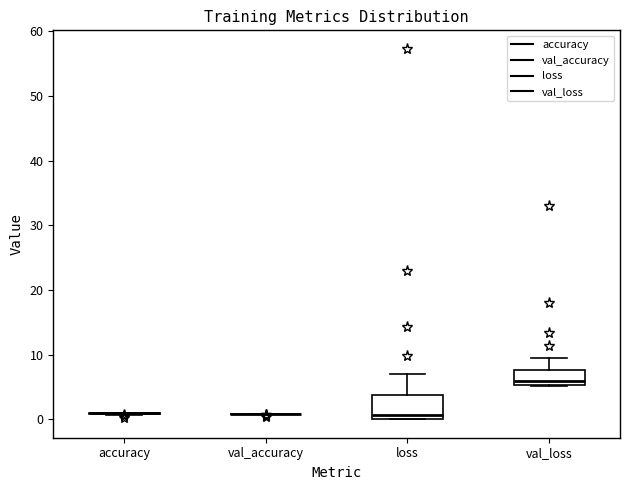

Reading left to right, read every box against the y-axis: the position of its median line, the range the box covers, and the ends of its whiskers. The values are not printed on the chart, so give them approximately, as read against the axis.

accuracy: box collapsed to a line at 1, whiskers 1 to 1
val_accuracy: box collapsed to a line at 1, whiskers 1 to 1
loss: median 1, box 0 to 4, whiskers 0 to 7
val_loss: median 6, box 5 to 8, whiskers 5 to 9